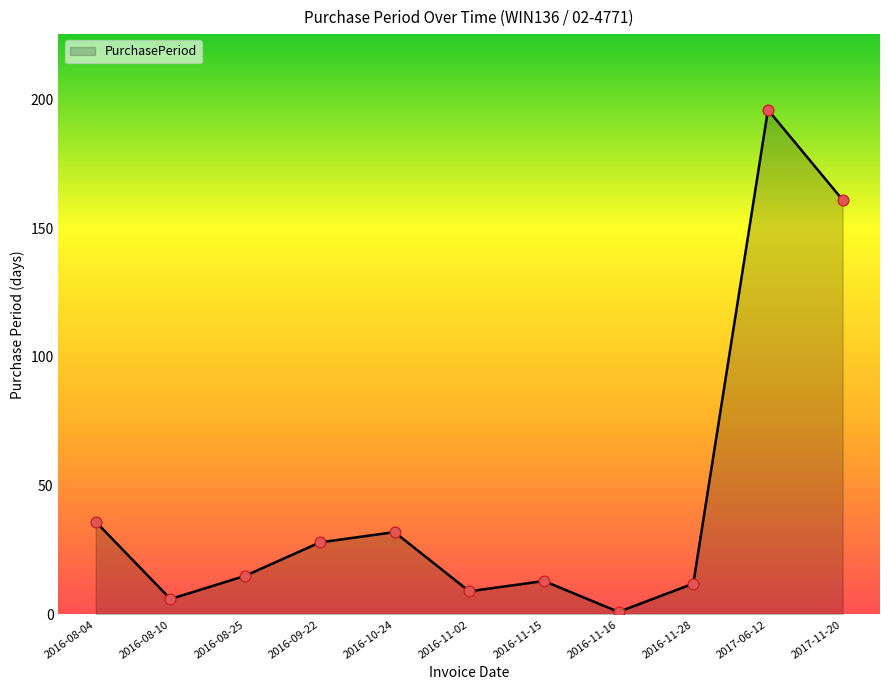

What is the change in value from 2016-08-10 to 2016-11-02?

+3